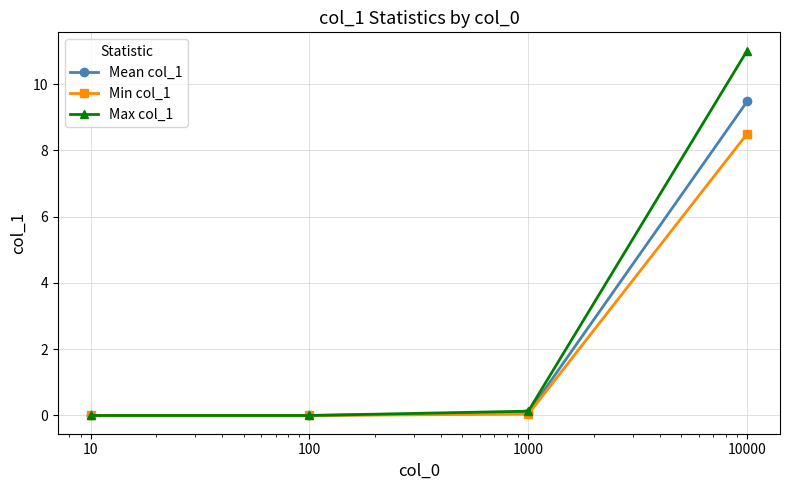

List the series in order of their peak value, lowest first.

Min col_1, Mean col_1, Max col_1